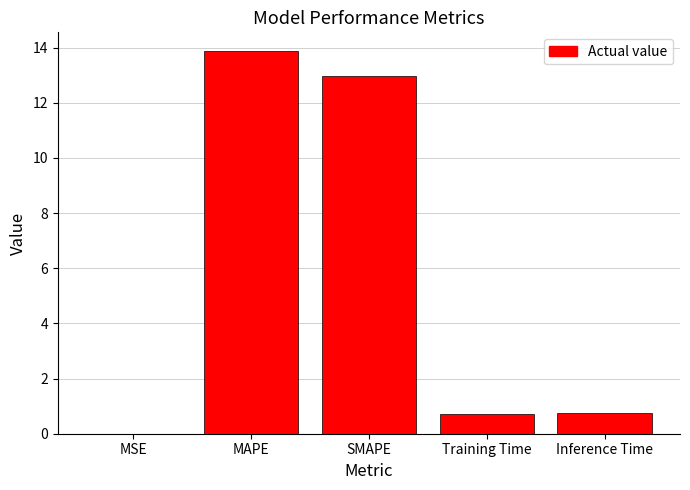

Between MSE and MAPE, which is larger?

MAPE